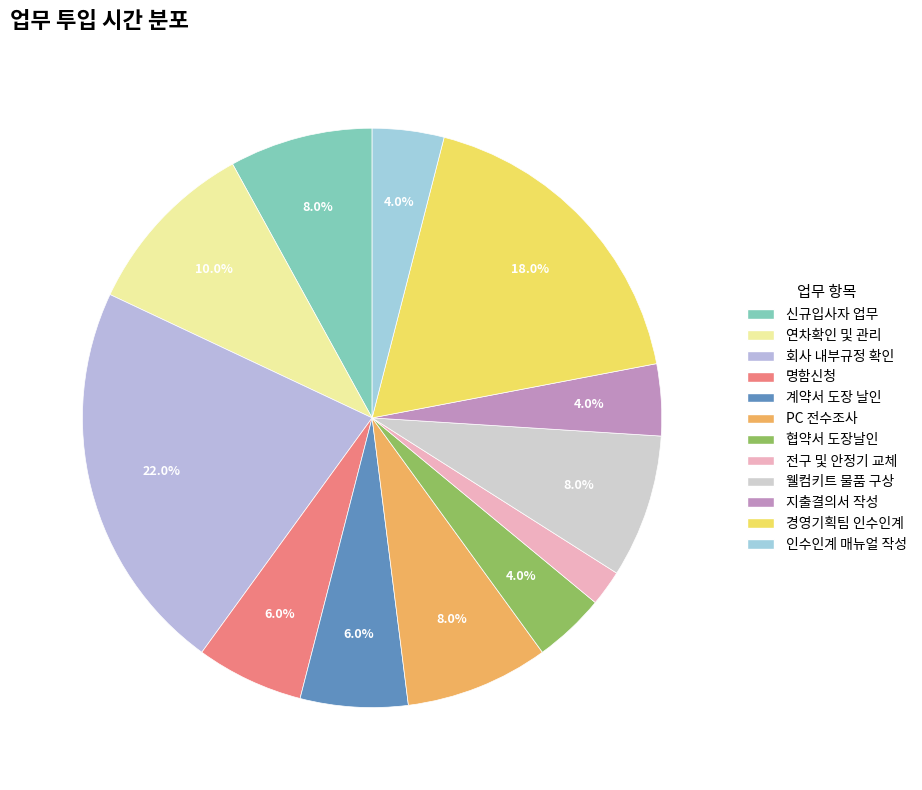

To the nearest percent, what is the combined percentage of 지출결의서 작성 and 경영기획팀 인수인계?

22%